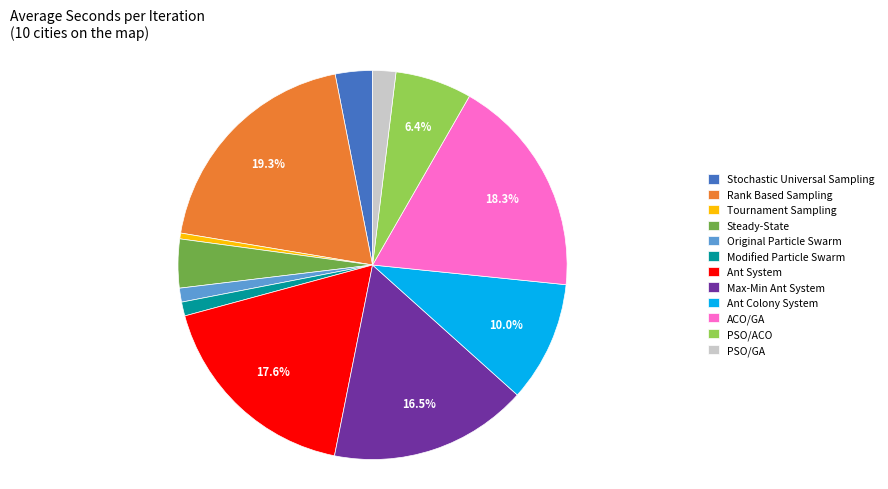

What portion of the pie excludes ACO/GA?

81.7%